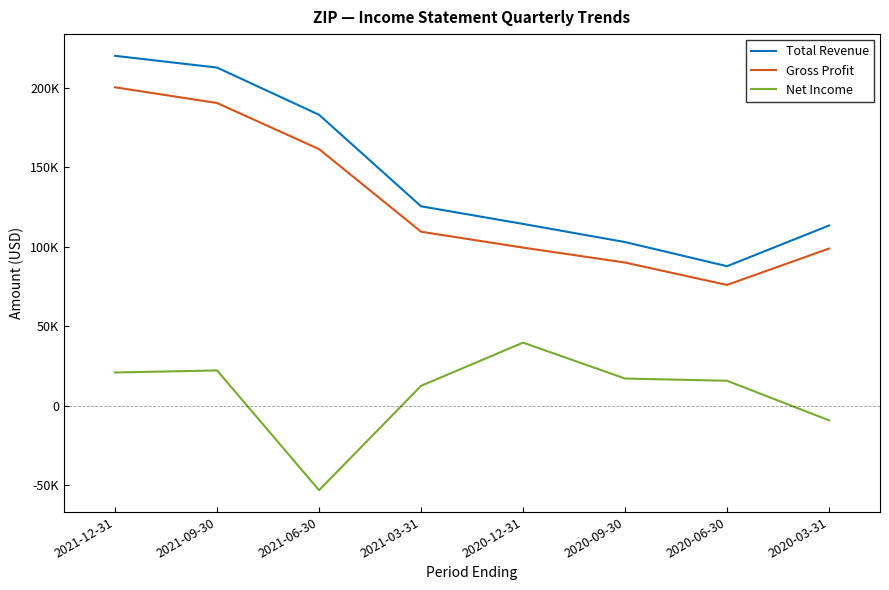

What is the value of the Gross Profit point at the 8th from the left?

98800